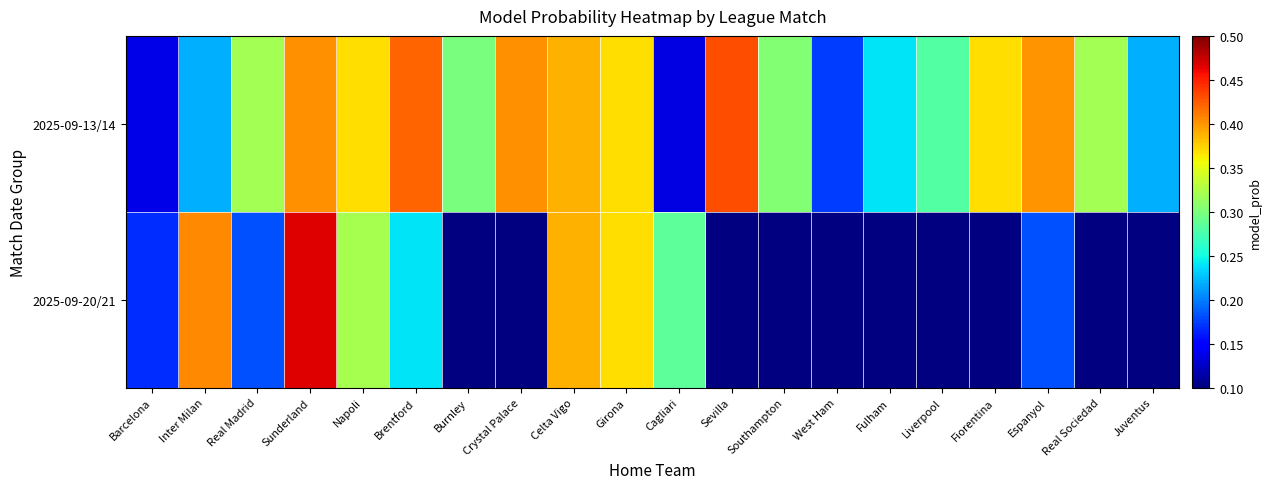

What is the difference between the highest and lowest values at Inter Milan?

0.2